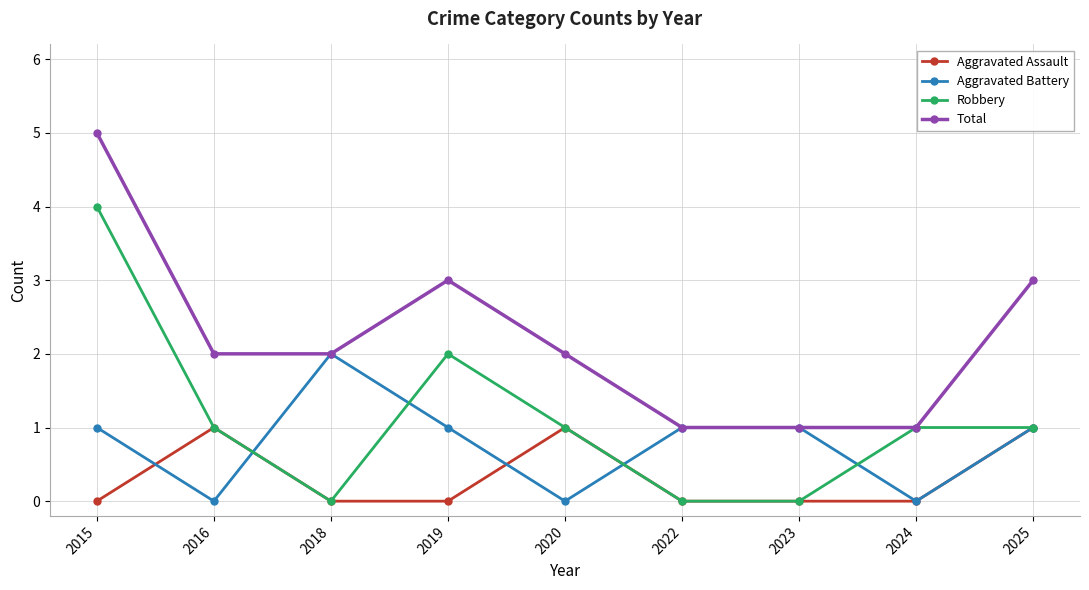

What is the maximum value for Total?

5